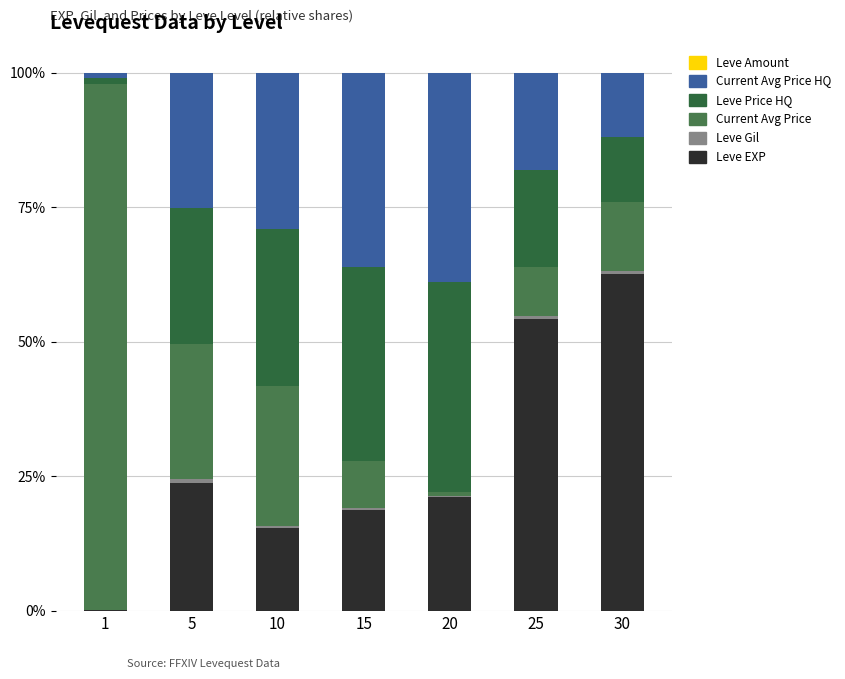

The value of Current Avg Price HQ at 1 is 0.4. True or false?

False